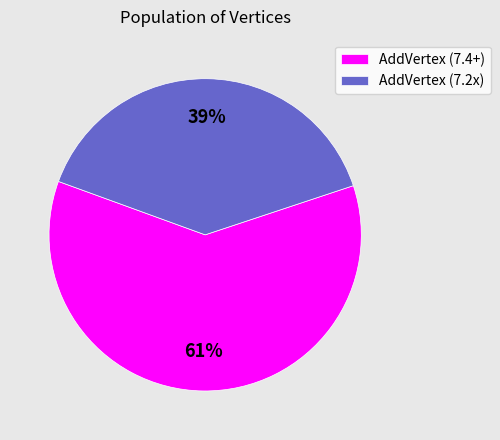

How many segments does this pie chart have?

2